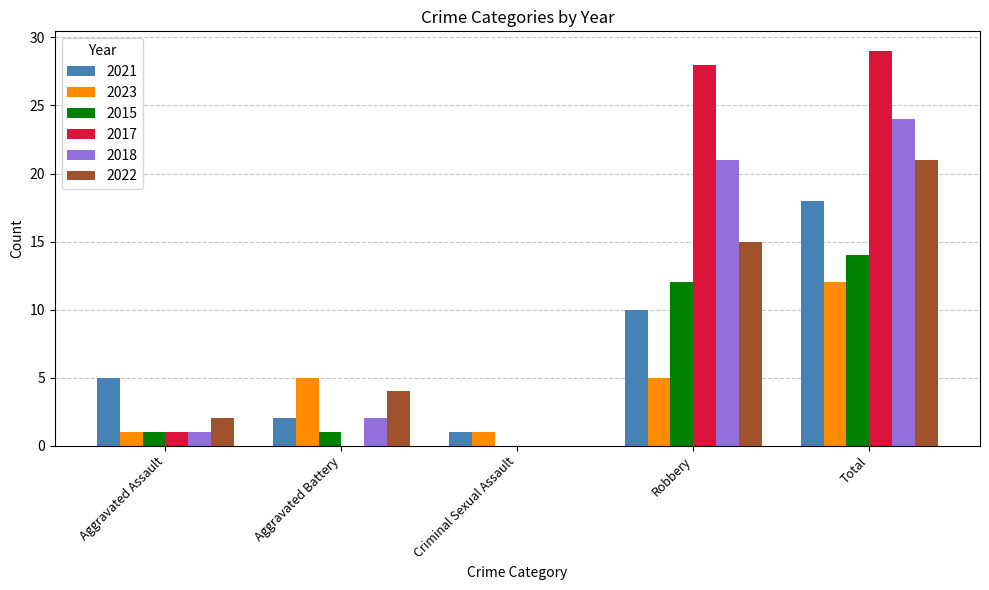

What is the average value of the 2017 series?

12